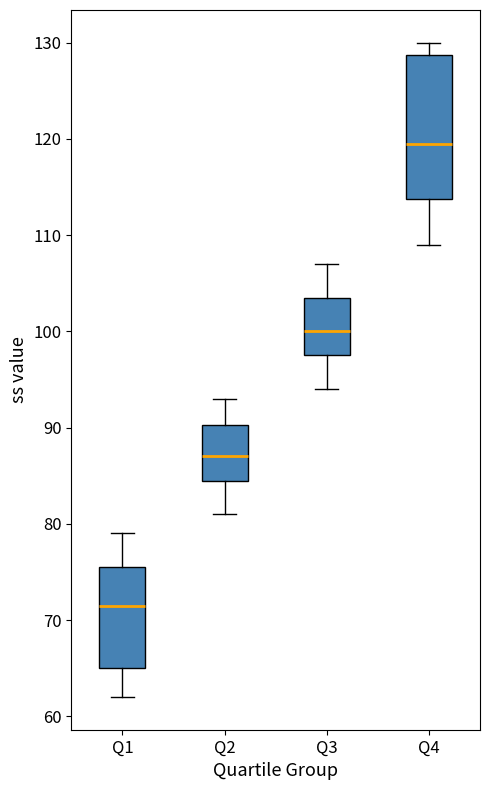

Where is the lower edge of the box for Q3 on the y-axis? The values are not printed on the chart, so give them approximately, as read against the axis.

98